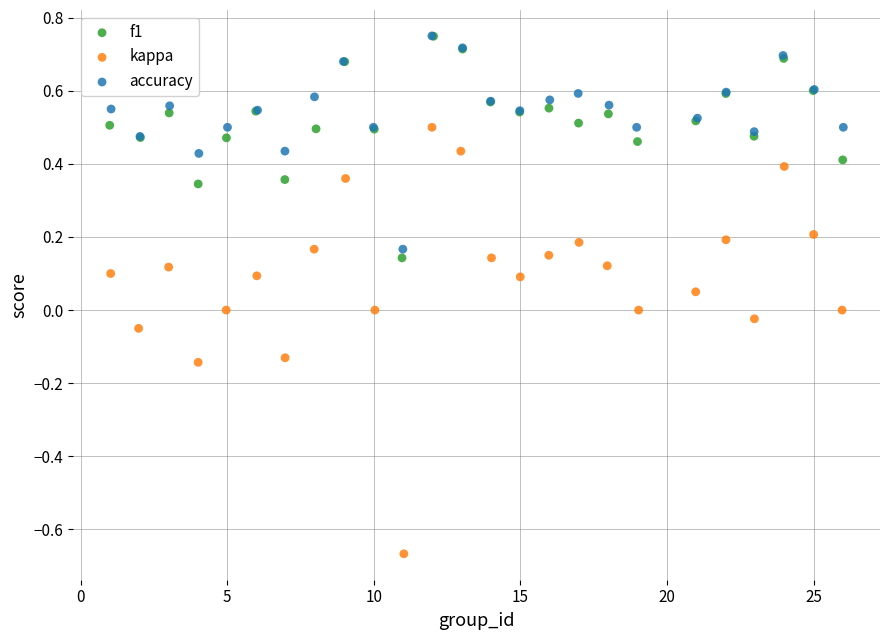

Which series contains the lowest Y value?

kappa